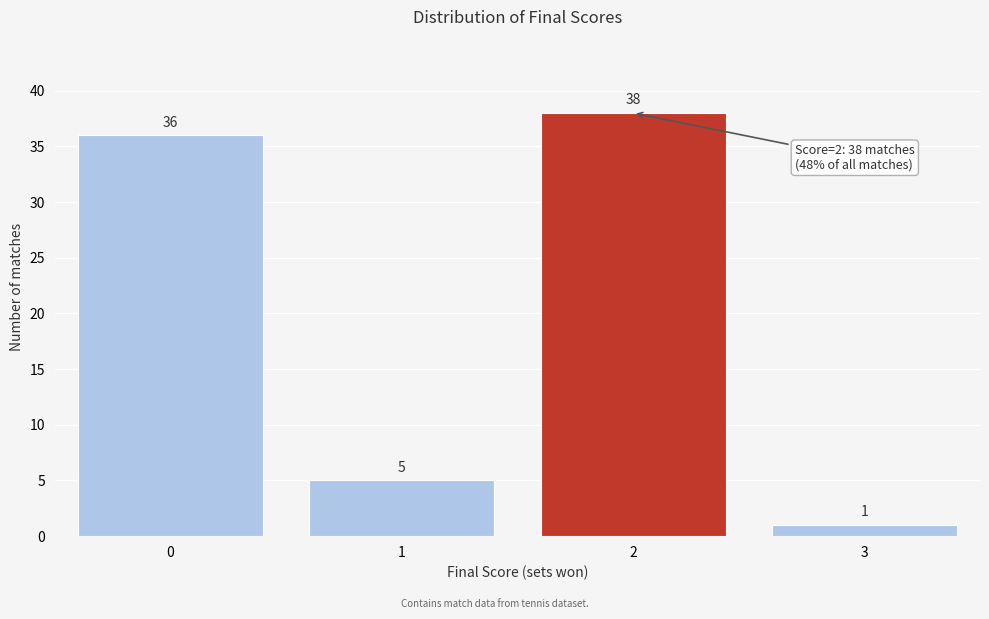

Reading left to right, extract all data points from this chart.

36	5	38	1